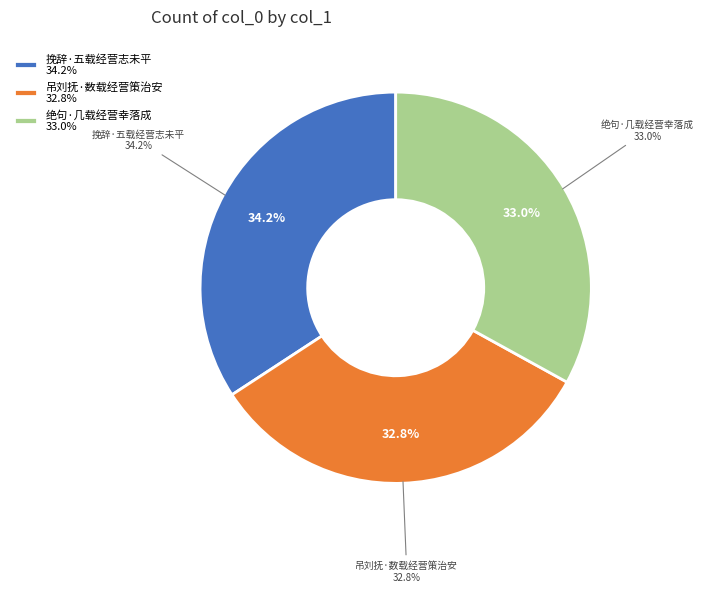

Is 吊刘抚·数载经营策治安 the majority of the pie?

No